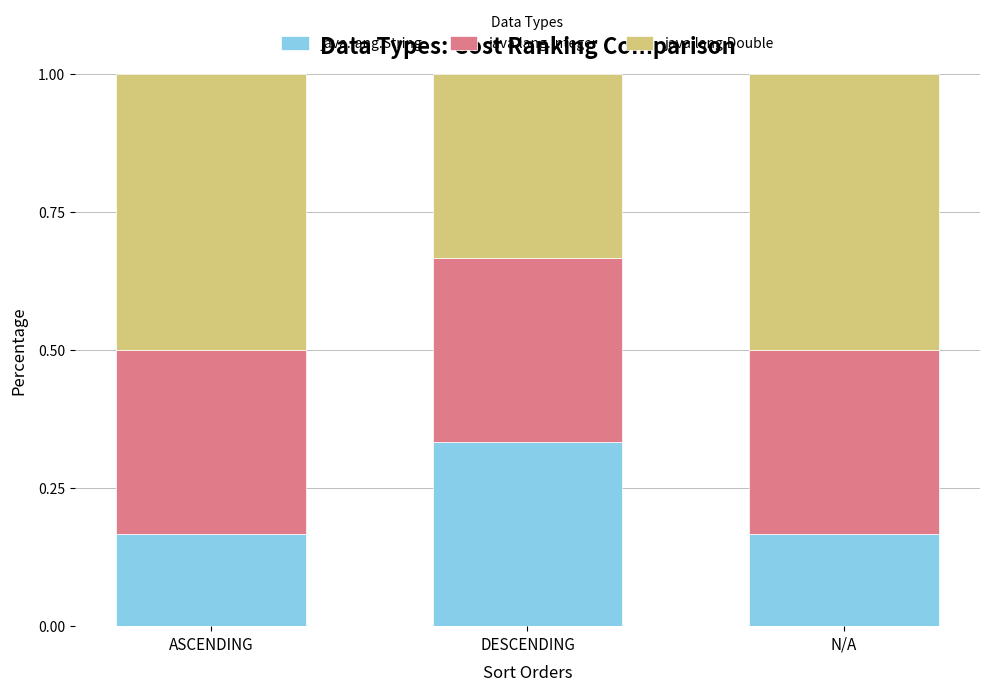

How many distinct data groups are displayed?

3